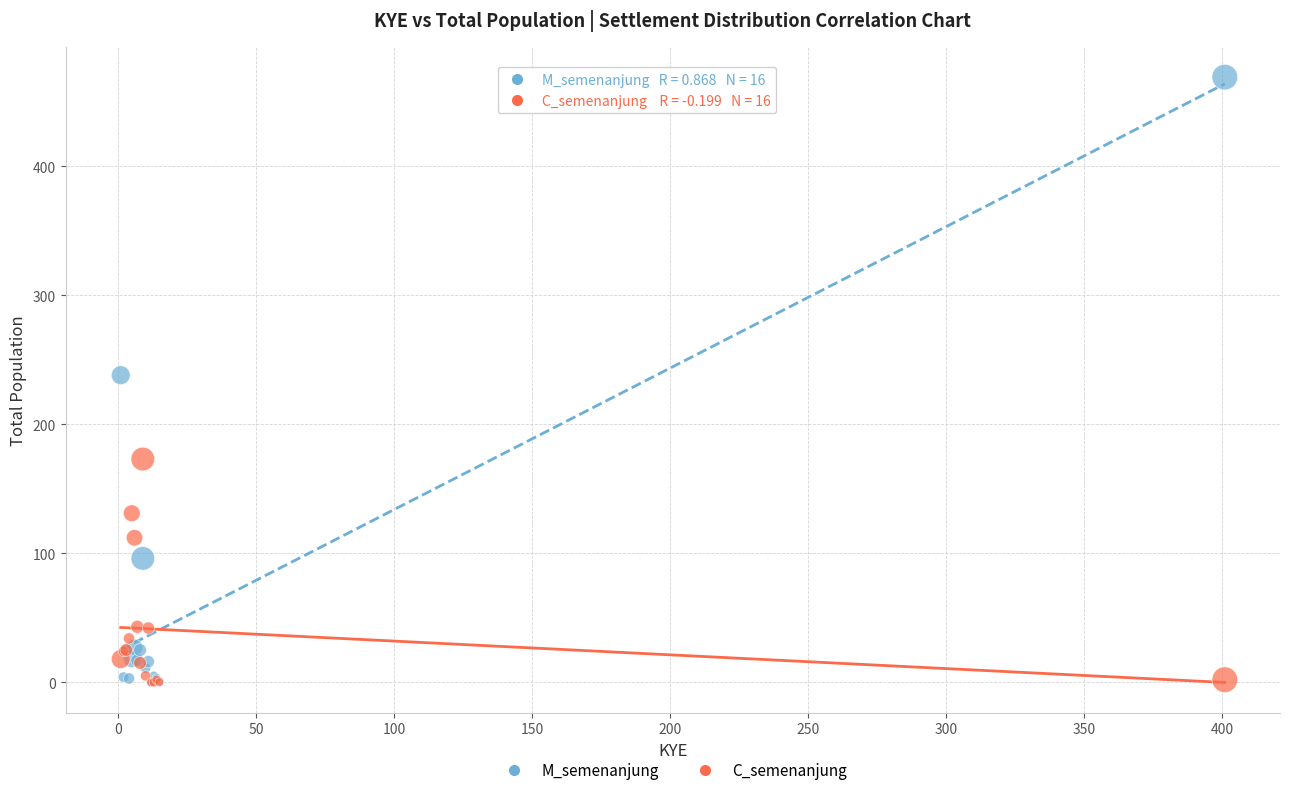

In the C_semenanjung series, what Y value is closest to 86?

112